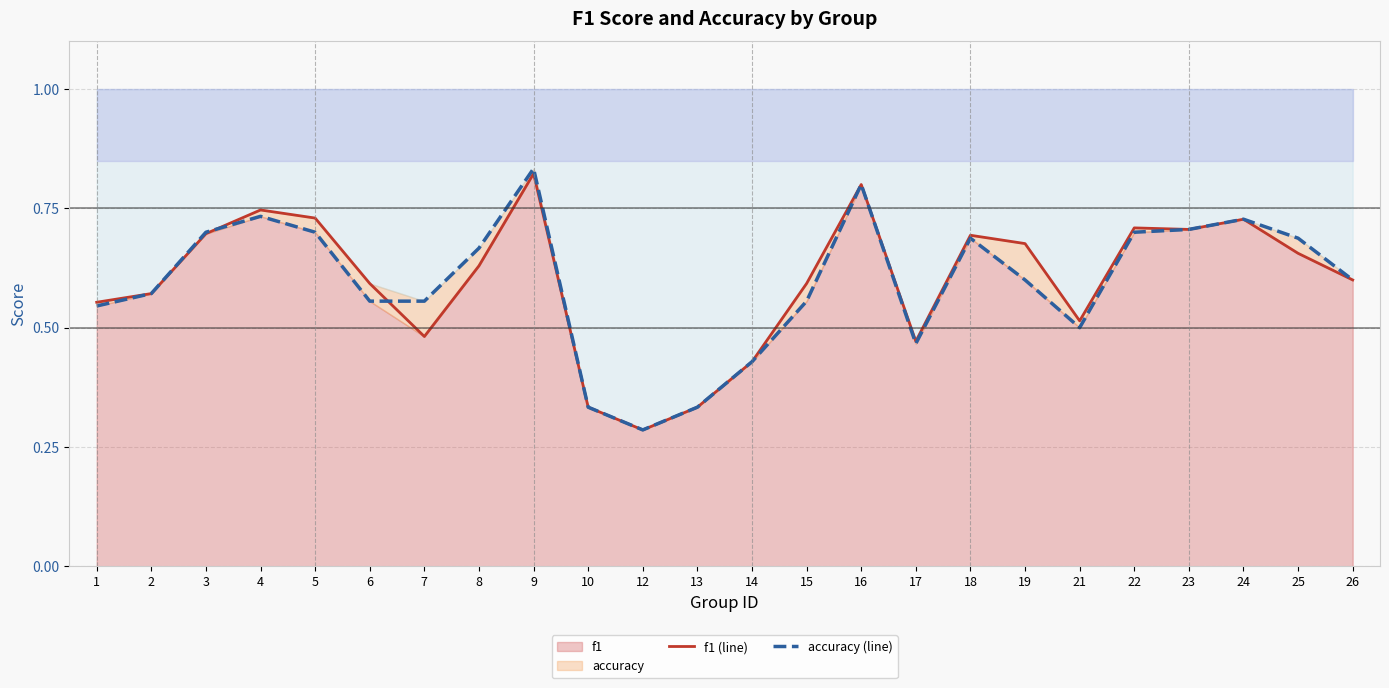

Is the value of f1 (line) at 2 greater than the value of accuracy (line) at 4?

No